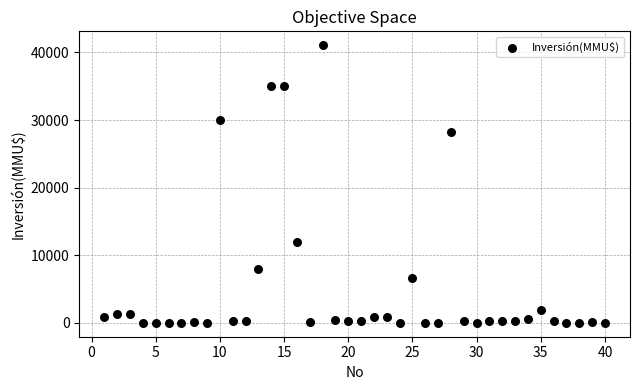

What is the range of Y values (max minus min)?

41075